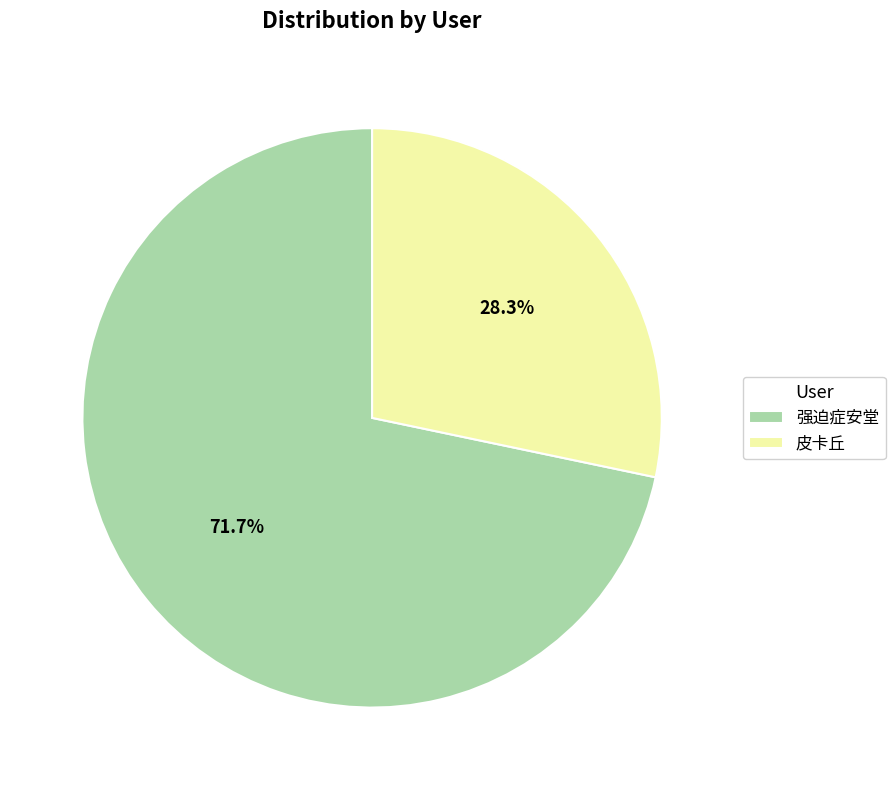

Between 强迫症安堂 and 皮卡丘, which is larger?

强迫症安堂